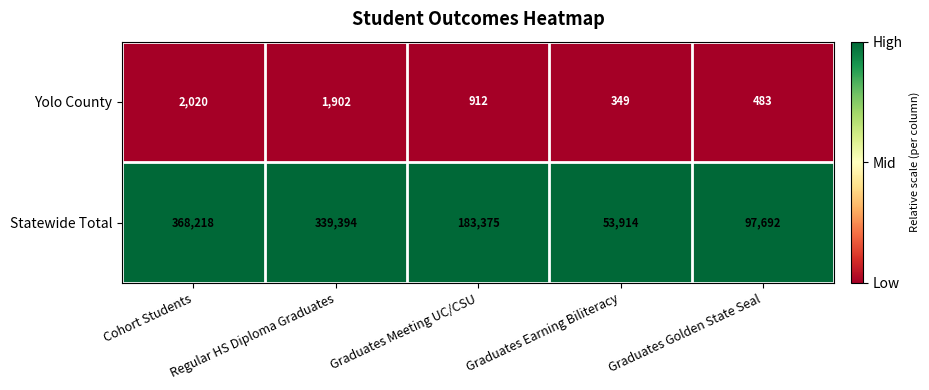

List the series in order of their overall mean, lowest first.

Yolo County, Statewide Total